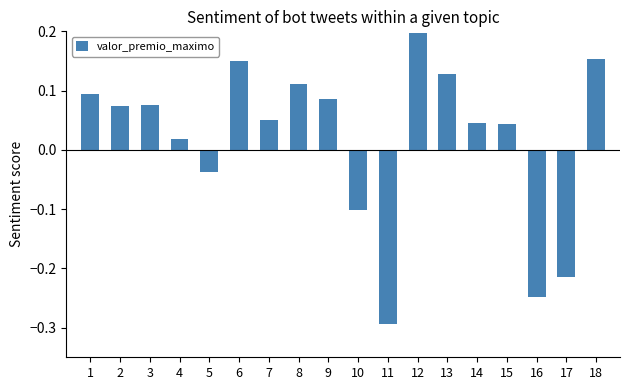

What is the sum of all values?

0.3